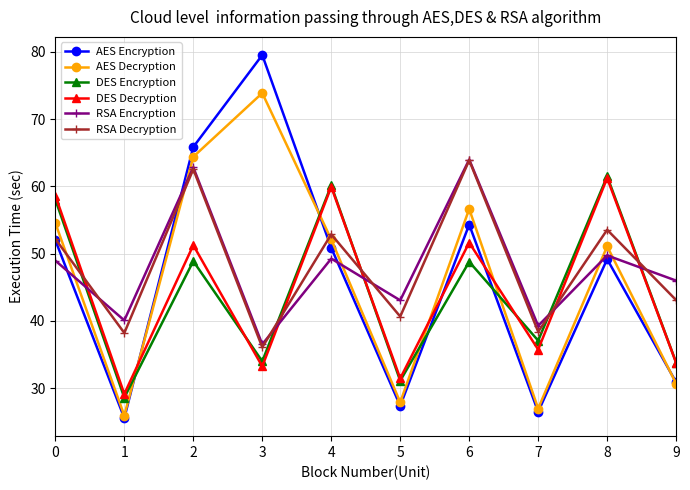

What is the difference between the maximum and minimum values in the DES Decryption series?

32.1